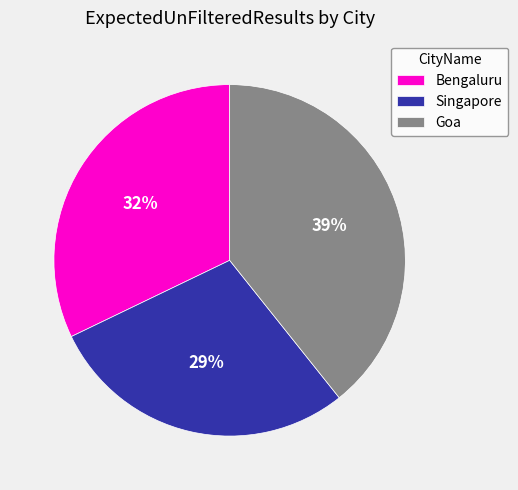

Is it true that Goa is 39% of the pie?

True